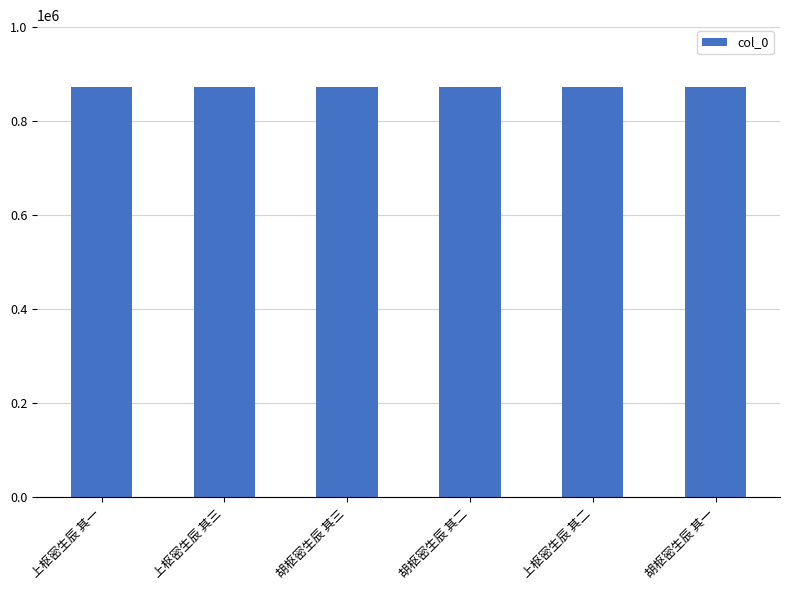

The chart shows a value of 376059 at 胡枢密生辰 其二. True or false?

False